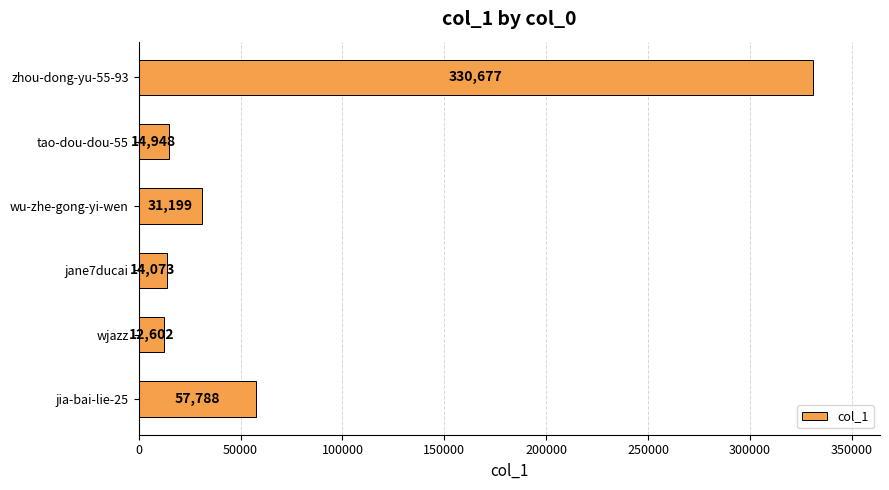

What is the difference between the maximum and minimum values?

318075